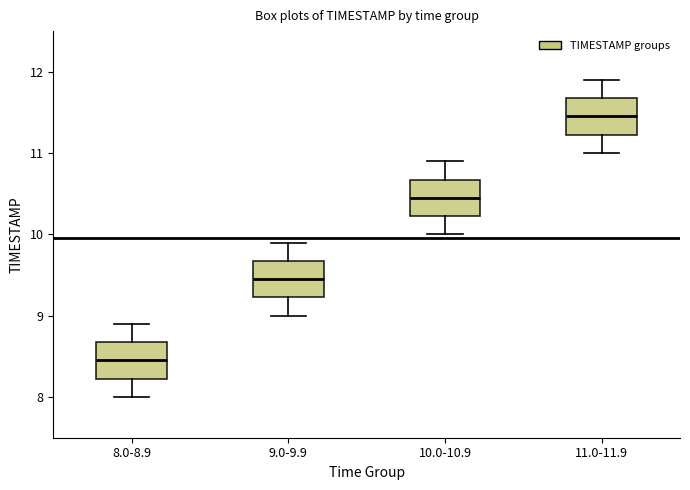

Which box's median line is the lowest?

8.0-8.9